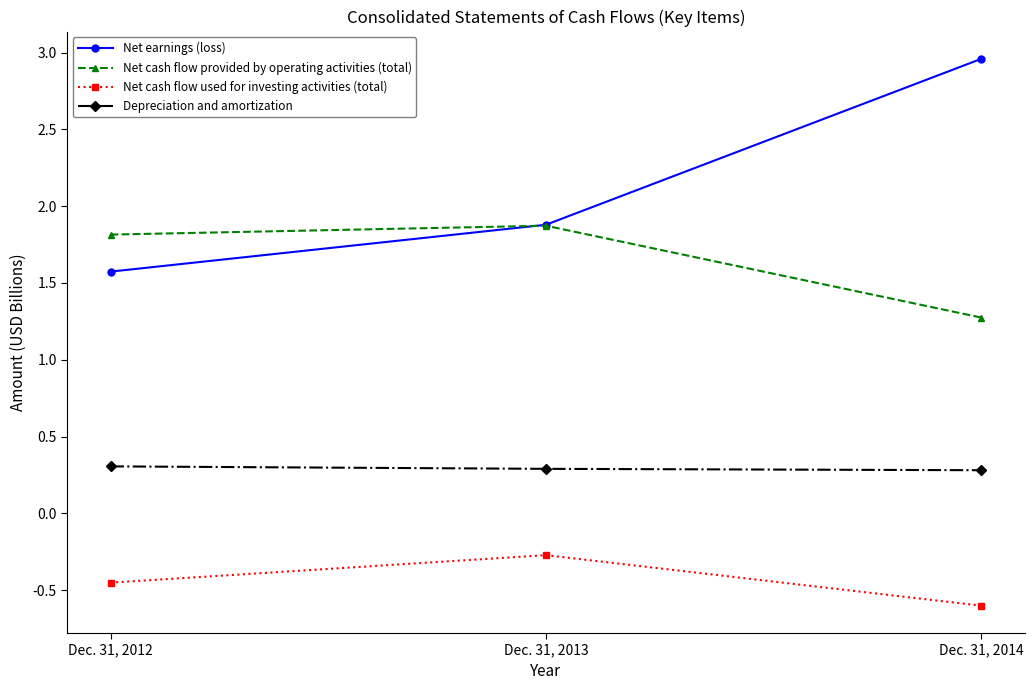

Is the value of Net earnings (loss) at Dec. 31, 2013 greater than the value of Net cash flow used for investing activities (total) at Dec. 31, 2014?

Yes